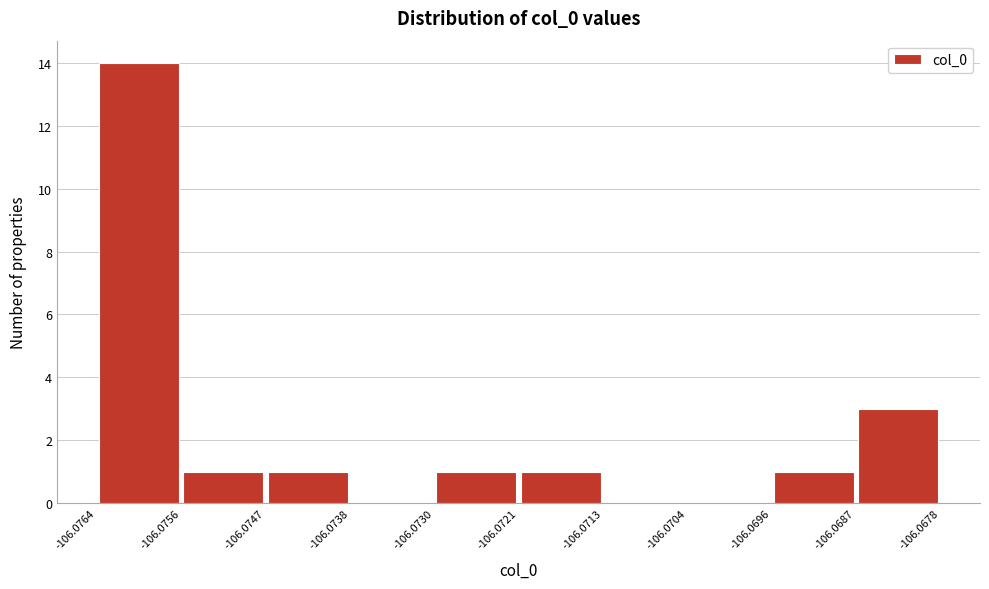

How tall is the bar that spans -106.0687 to -106.0678 on the x-axis? The values are not printed on the chart, so give them approximately, as read against the axis.

3